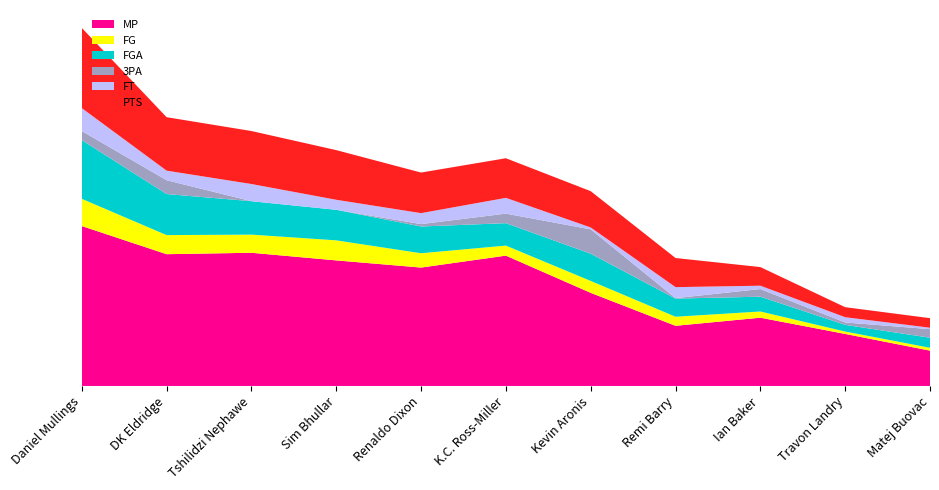

Reading left to right, transcribe all the data shown in this chart.

MP: Daniel Mullings=33.5	DK Eldridge=27.6	Tshilidzi Nephawe=27.9	Sim Bhullar=26.3	Renaldo Dixon=24.8	K.C. Ross-Miller=27.3	Kevin Aronis=19.5	Remi Barry=12.6	Ian Baker=14.3	Travon Landry=10.9	Matej Buovac=7.4
FG: Daniel Mullings=5.7	DK Eldridge=4.0	Tshilidzi Nephawe=3.8	Sim Bhullar=4.2	Renaldo Dixon=3.0	K.C. Ross-Miller=2.1	Kevin Aronis=2.5	Remi Barry=1.9	Ian Baker=1.3	Travon Landry=0.5	Matej Buovac=0.6
FGA: Daniel Mullings=12.3	DK Eldridge=8.6	Tshilidzi Nephawe=7.0	Sim Bhullar=6.4	Renaldo Dixon=5.6	K.C. Ross-Miller=4.7	Kevin Aronis=5.7	Remi Barry=3.8	Ian Baker=3.1	Travon Landry=1.4	Matej Buovac=2.1
3PA: Daniel Mullings=1.9	DK Eldridge=2.9	Tshilidzi Nephawe=0.0	Sim Bhullar=0.0	Renaldo Dixon=0.5	K.C. Ross-Miller=2.0	Kevin Aronis=5.1	Remi Barry=0.1	Ian Baker=1.6	Travon Landry=0.5	Matej Buovac=1.8
FT: Daniel Mullings=4.8	DK Eldridge=2.0	Tshilidzi Nephawe=3.6	Sim Bhullar=2.1	Renaldo Dixon=2.3	K.C. Ross-Miller=3.3	Kevin Aronis=0.4	Remi Barry=2.3	Ian Baker=0.7	Travon Landry=1.1	Matej Buovac=0.3
PTS: Daniel Mullings=16.8	DK Eldridge=11.2	Tshilidzi Nephawe=11.1	Sim Bhullar=10.4	Renaldo Dixon=8.5	K.C. Ross-Miller=8.3	Kevin Aronis=7.6	Remi Barry=6.1	Ian Baker=3.9	Travon Landry=2.1	Matej Buovac=2.0